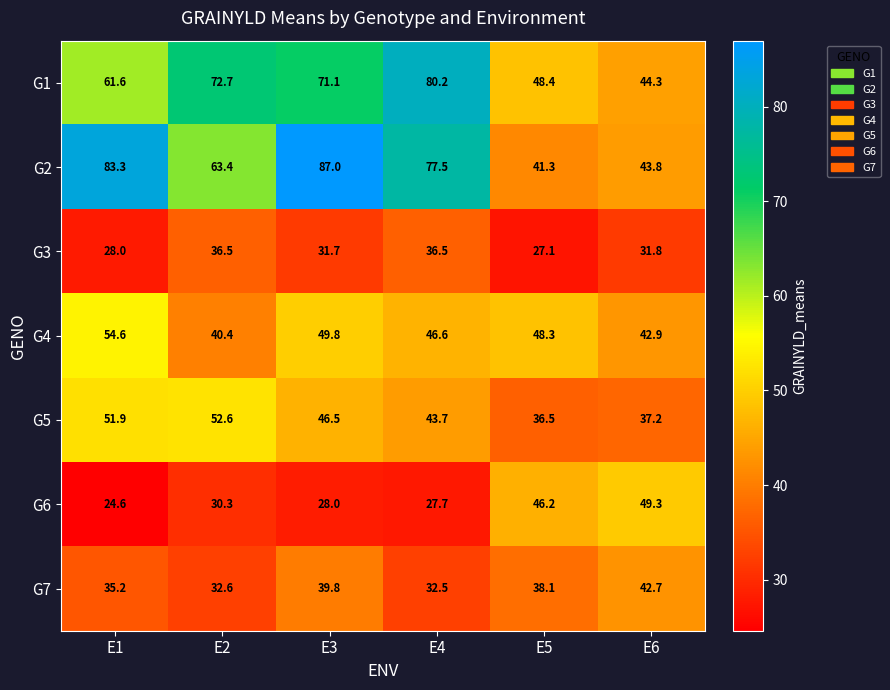

What value does the G6 series have at E1?

24.6